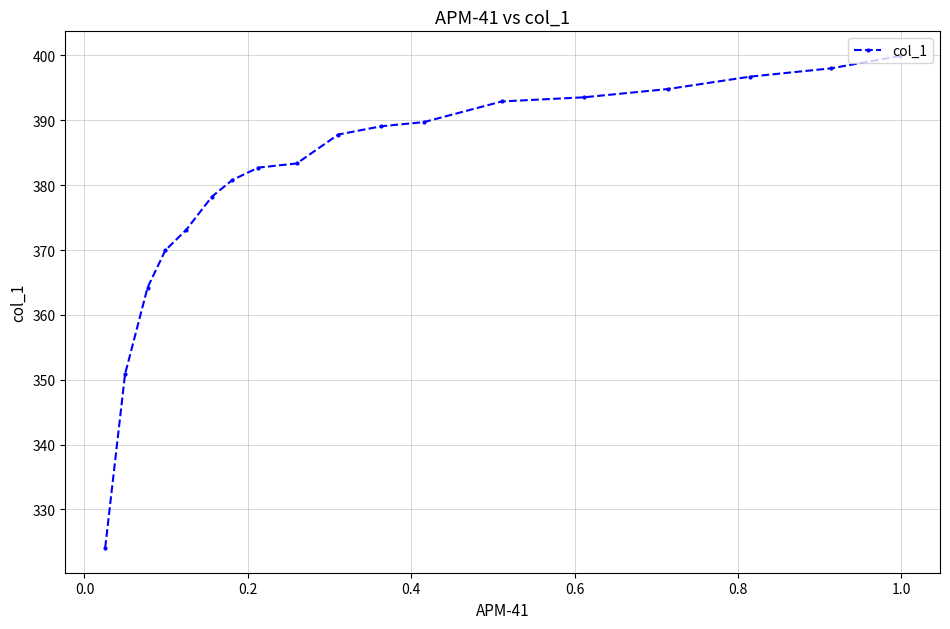

Count the number of data series in this chart.

1